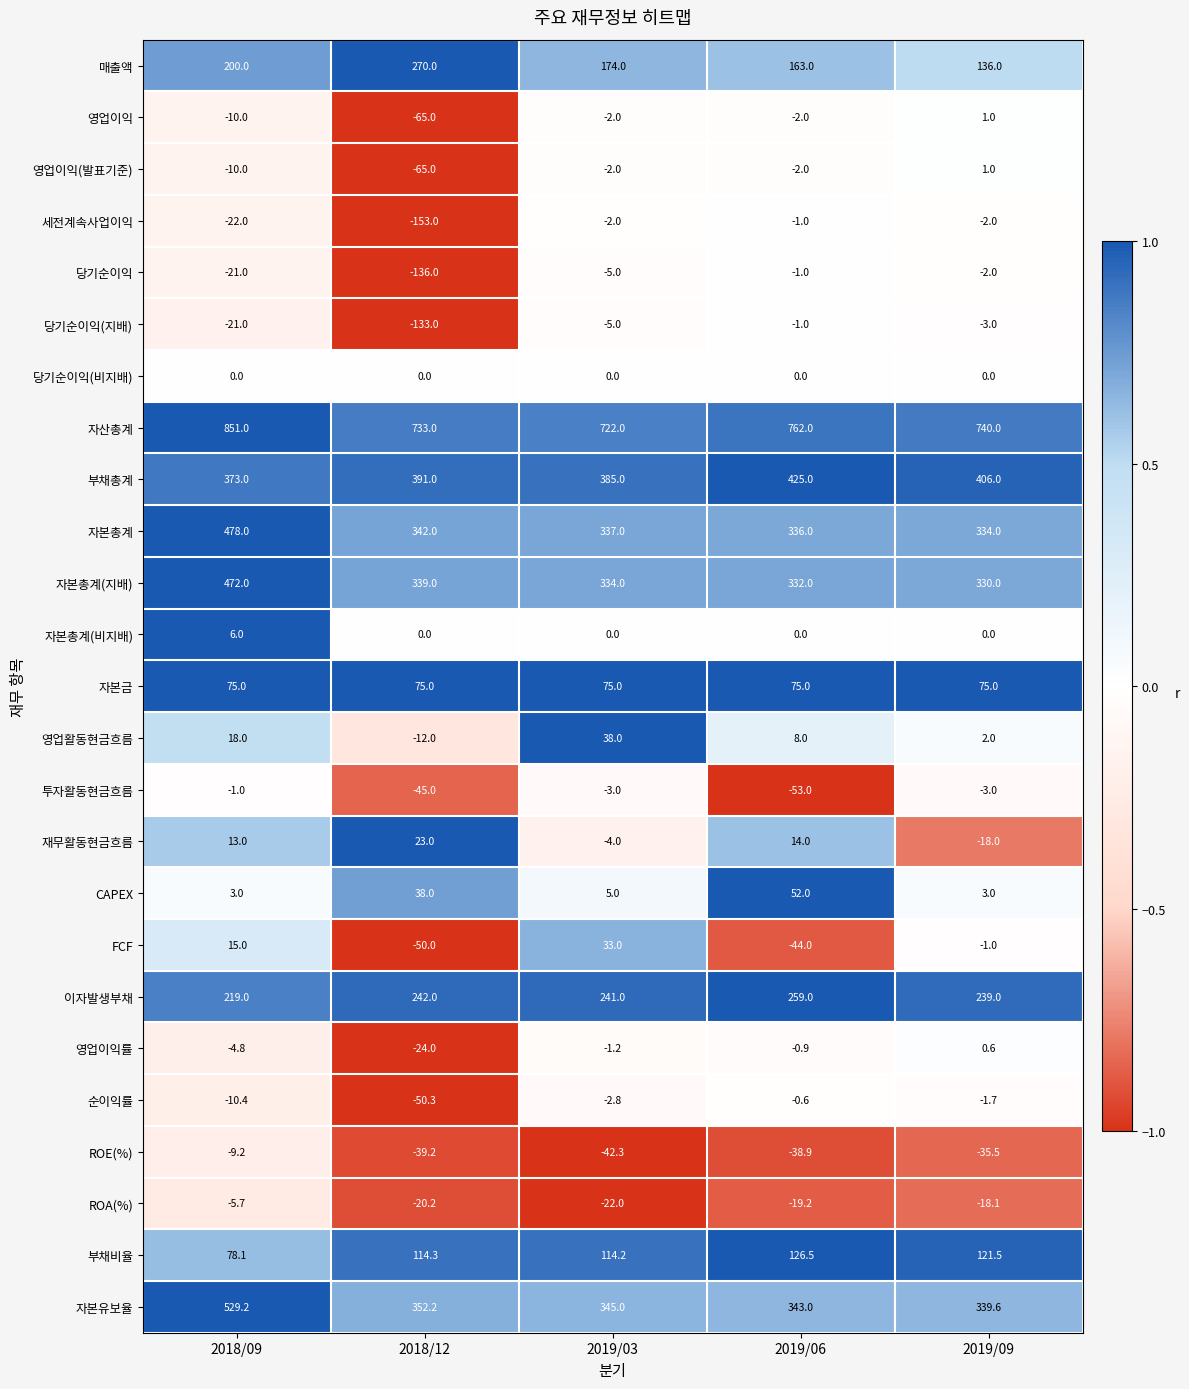

At how many categories does at least one series exceed 0?

5